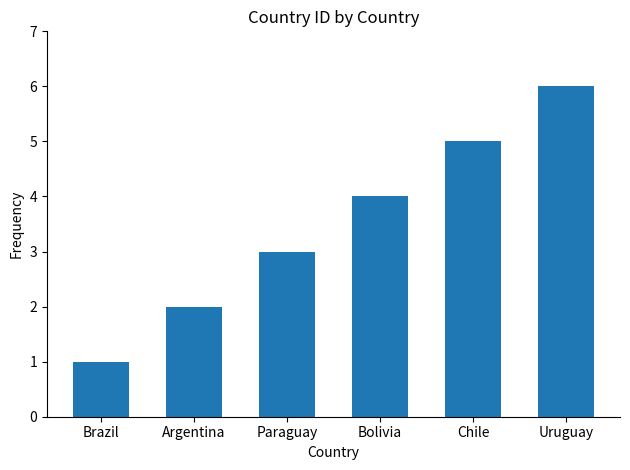

Are the bars horizontal?

No